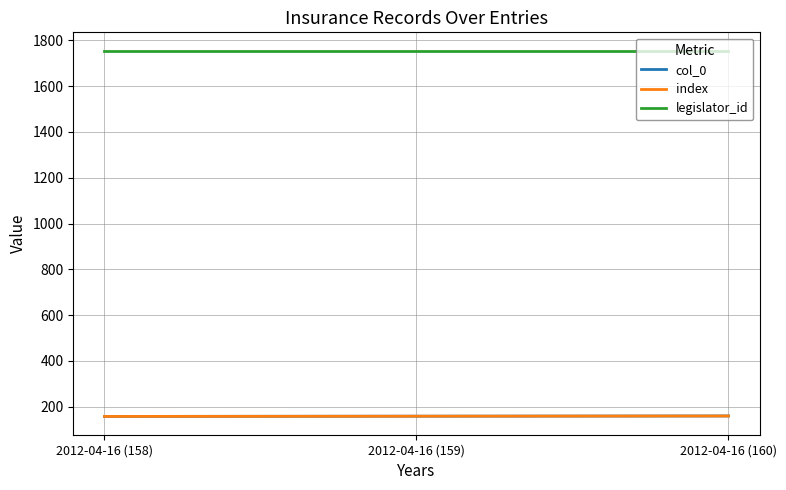

Is this an area chart (filled region under the line)?

No